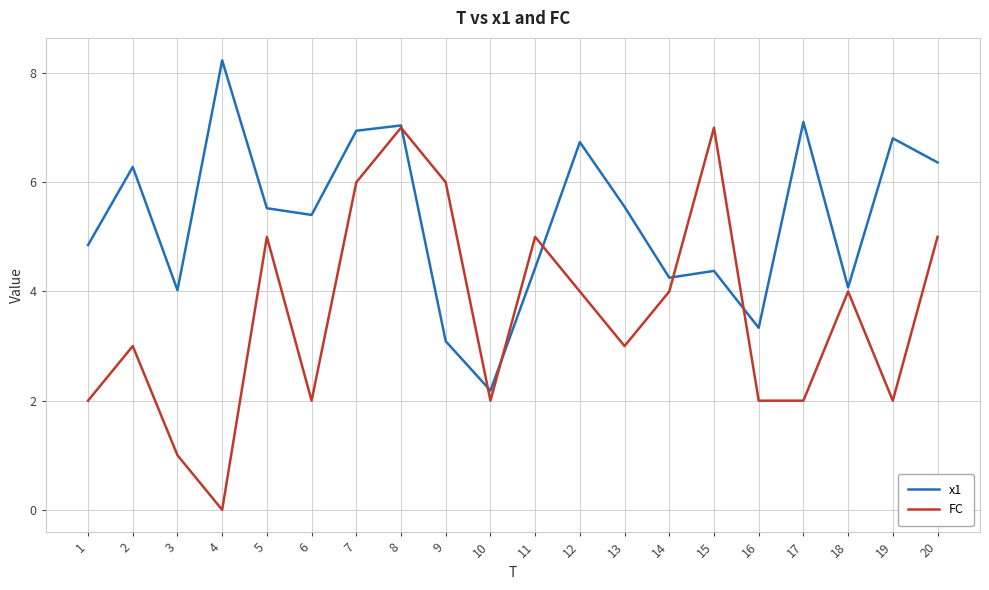

Does the chart display data point markers on the line(s)?

No